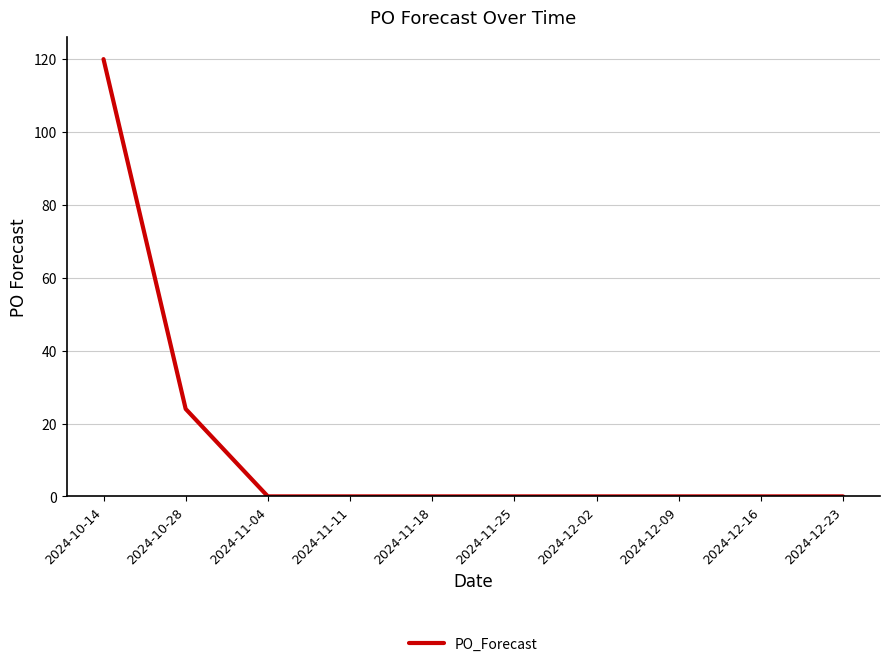

At which category does the chart reach its peak across all series?

2024-10-14